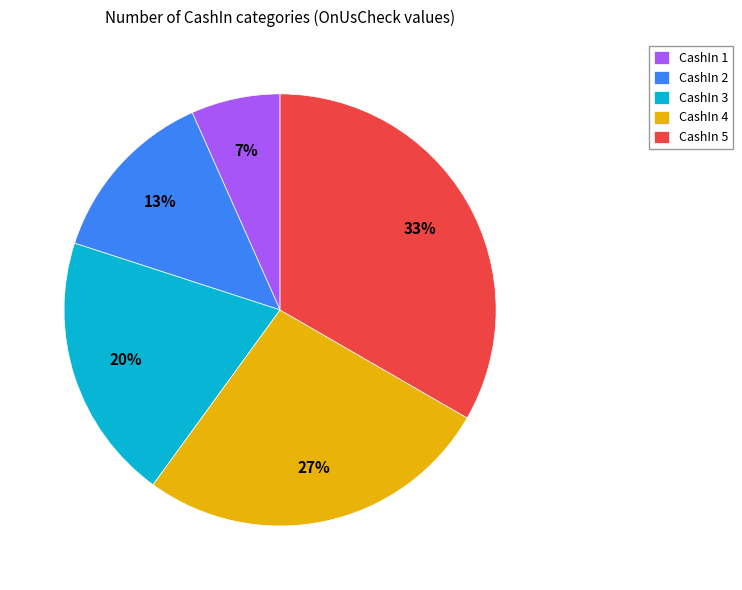

How many segments does this pie chart have?

5